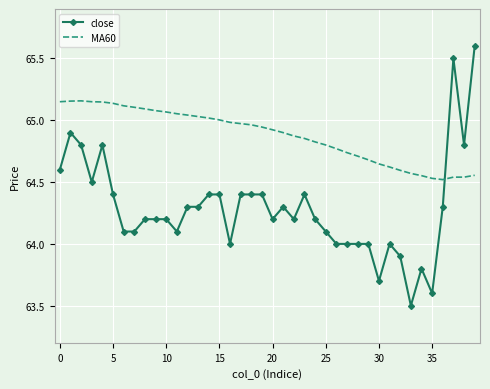

Which series has the largest total across all categories?

MA60